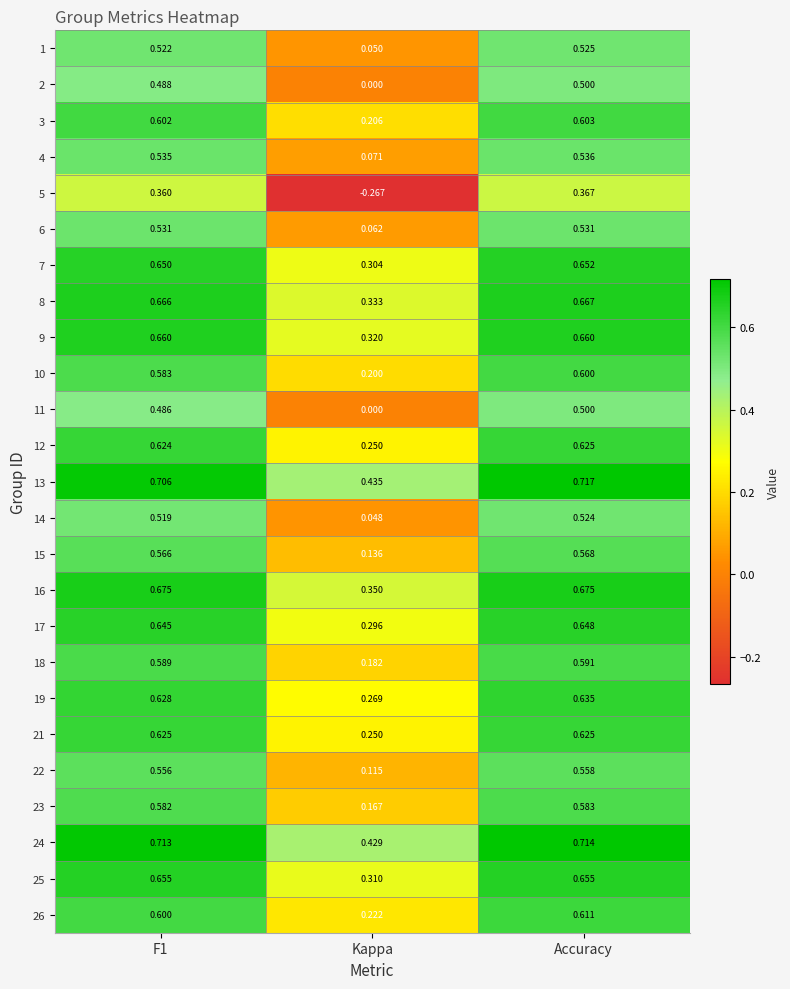

At which label is 3 closest to 0?

Kappa